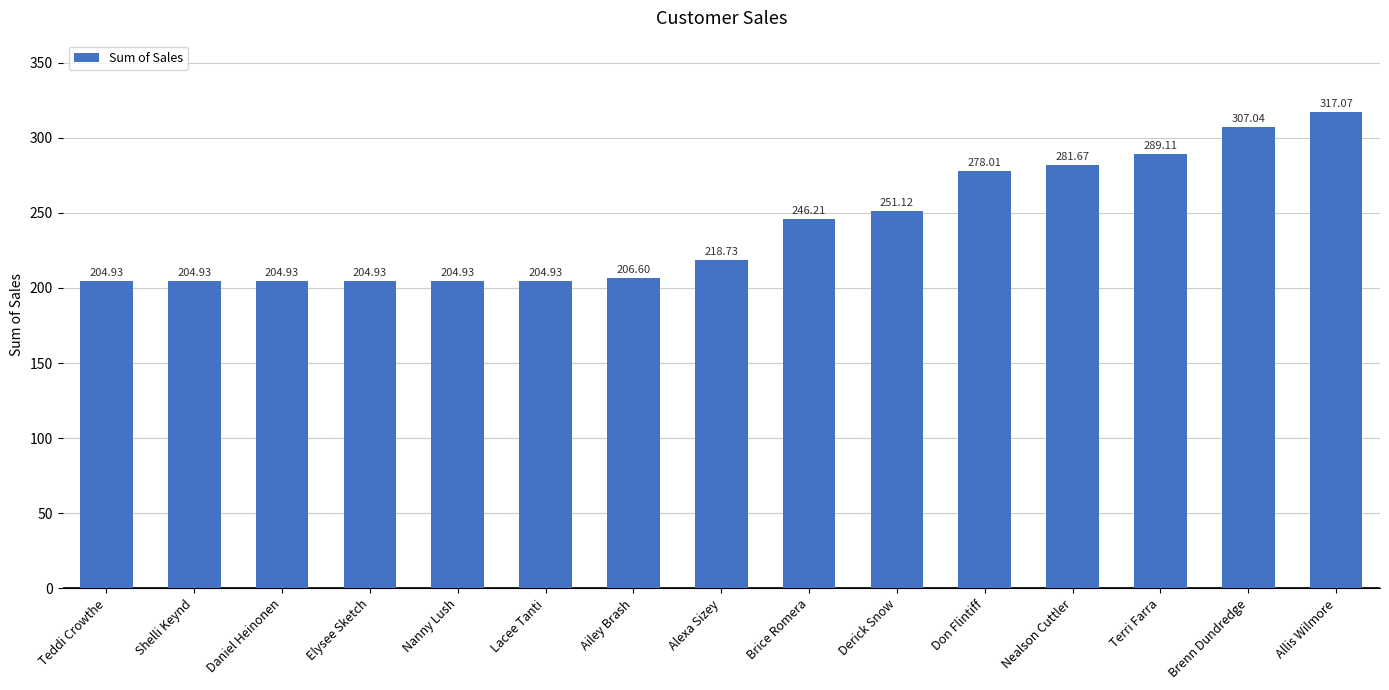

The chart shows a value of 274.8 at Lacee Tanti. True or false?

False